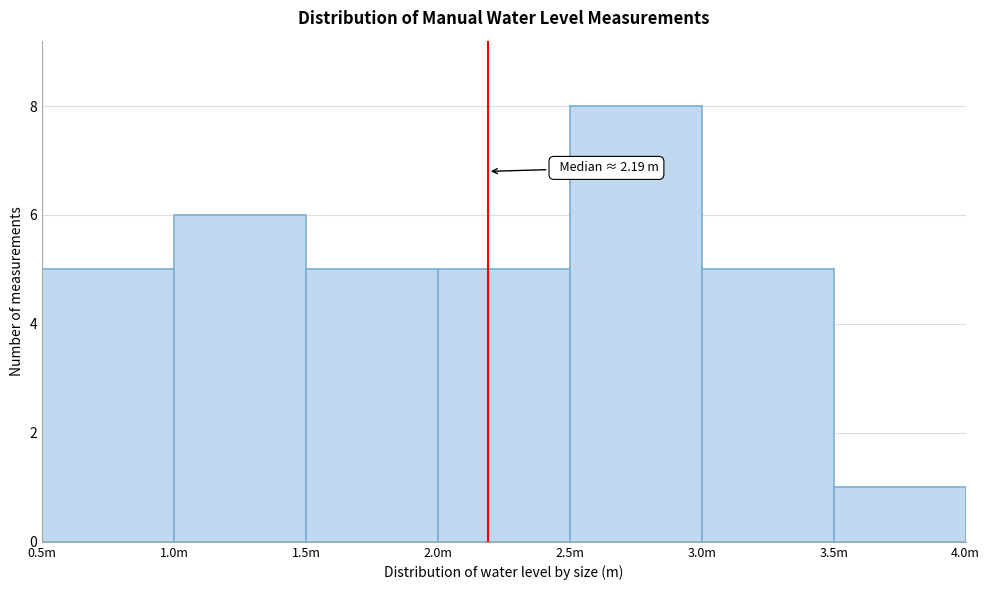

Reading left to right, list all the values displayed in this chart.

0.5m=5	1.0m=6	1.5m=5	2.0m=5	2.5m=8	3.0m=5	3.5m=1